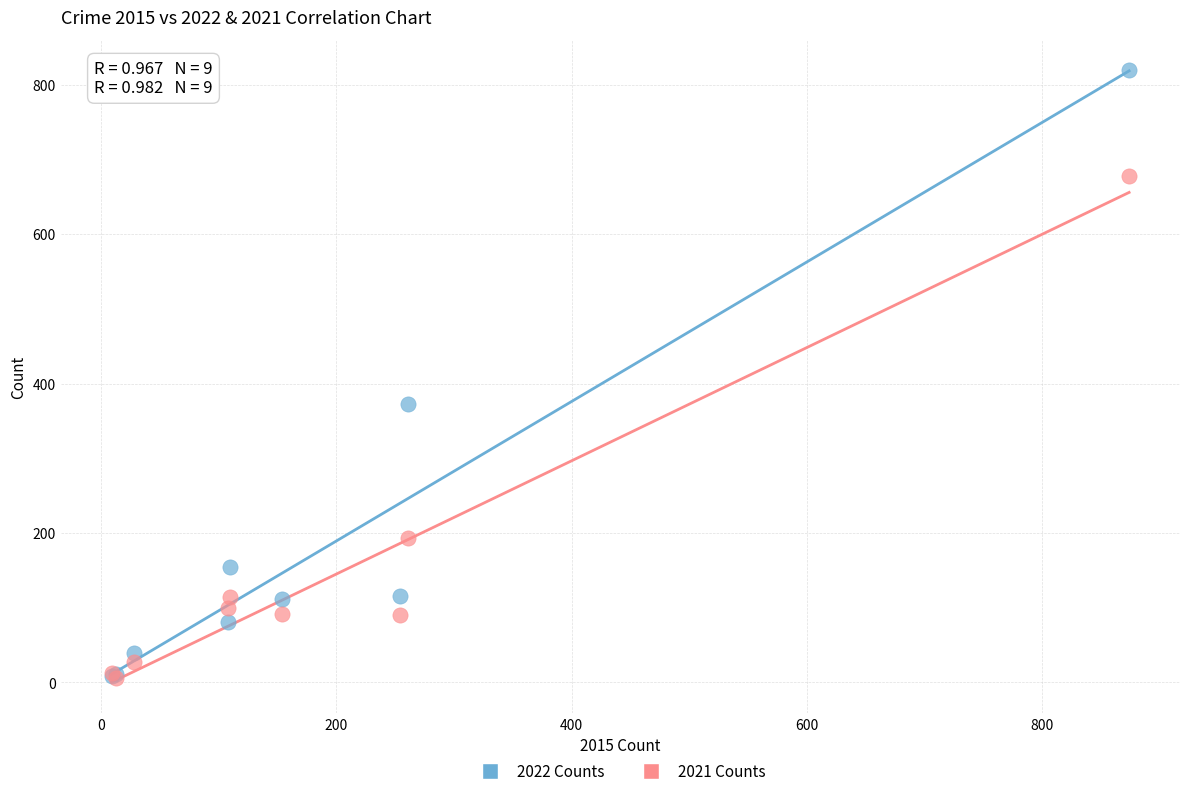

What are all the series names shown in the legend?

2022 Counts, 2021 Counts